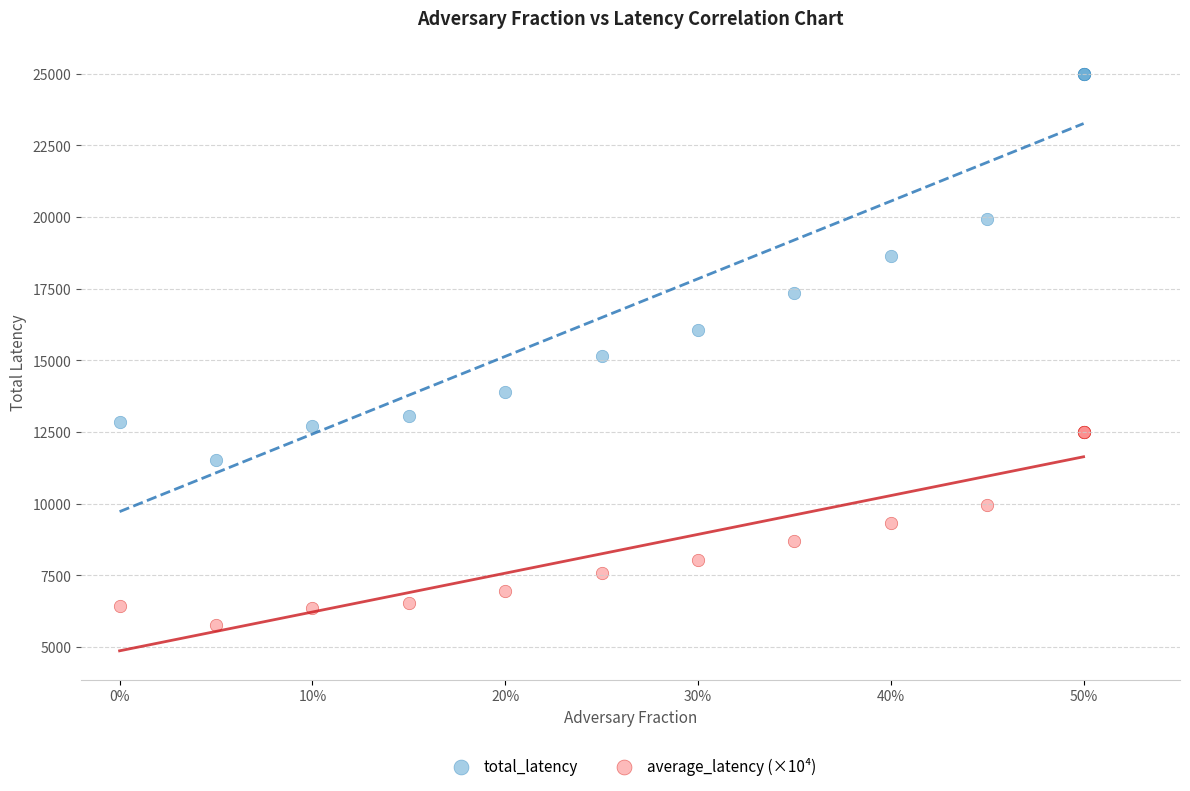

Which series reaches the maximum Y coordinate?

total_latency